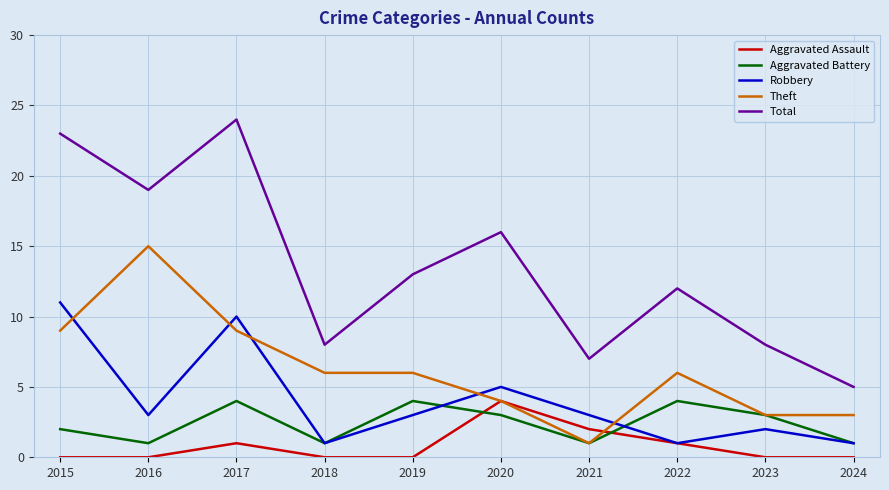

At which label does Total reach its minimum?

2024